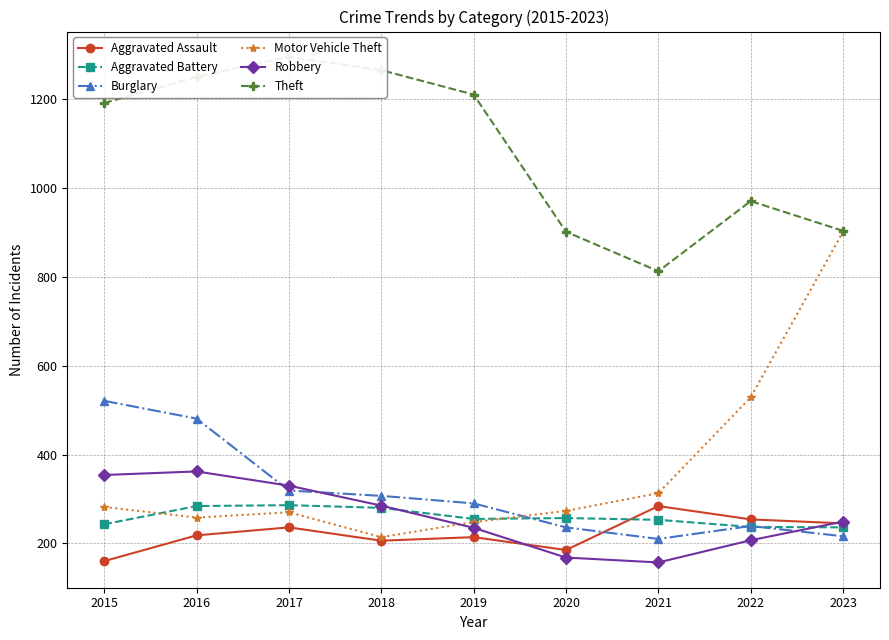

List the labels in order of Aggravated Battery value, largest first.

2017, 2016, 2018, 2020, 2019, 2021, 2015, 2022, 2023